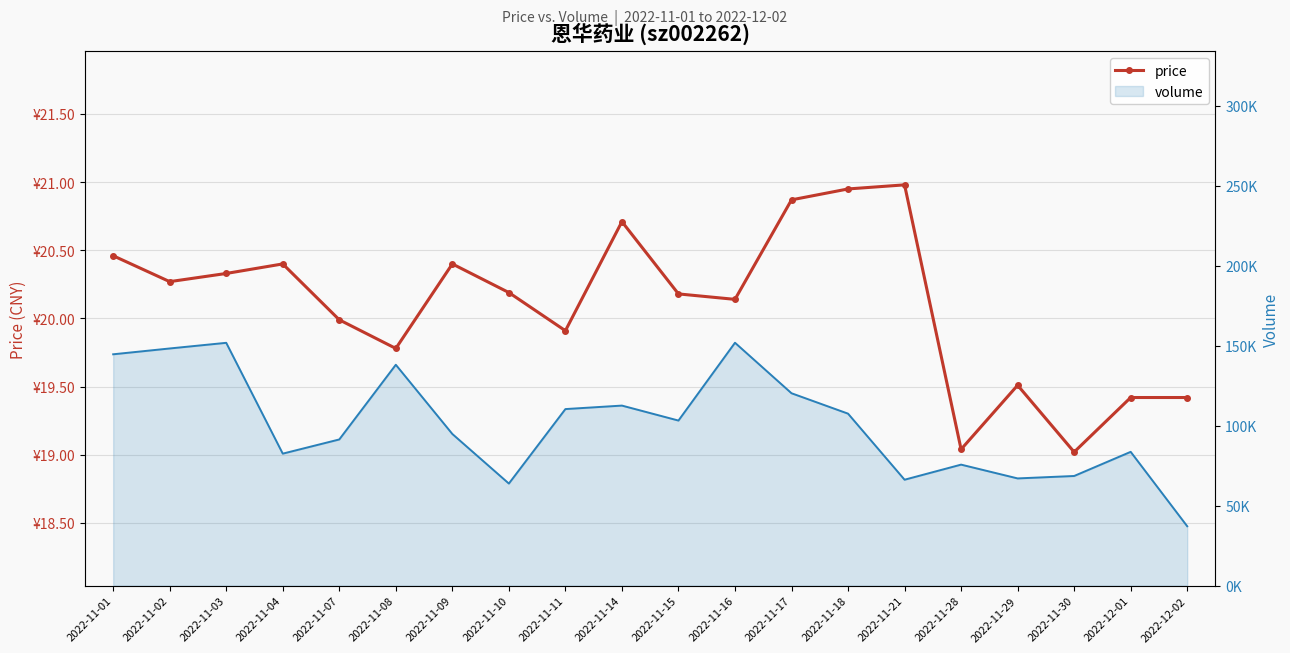

How many data points are less than 20?

8